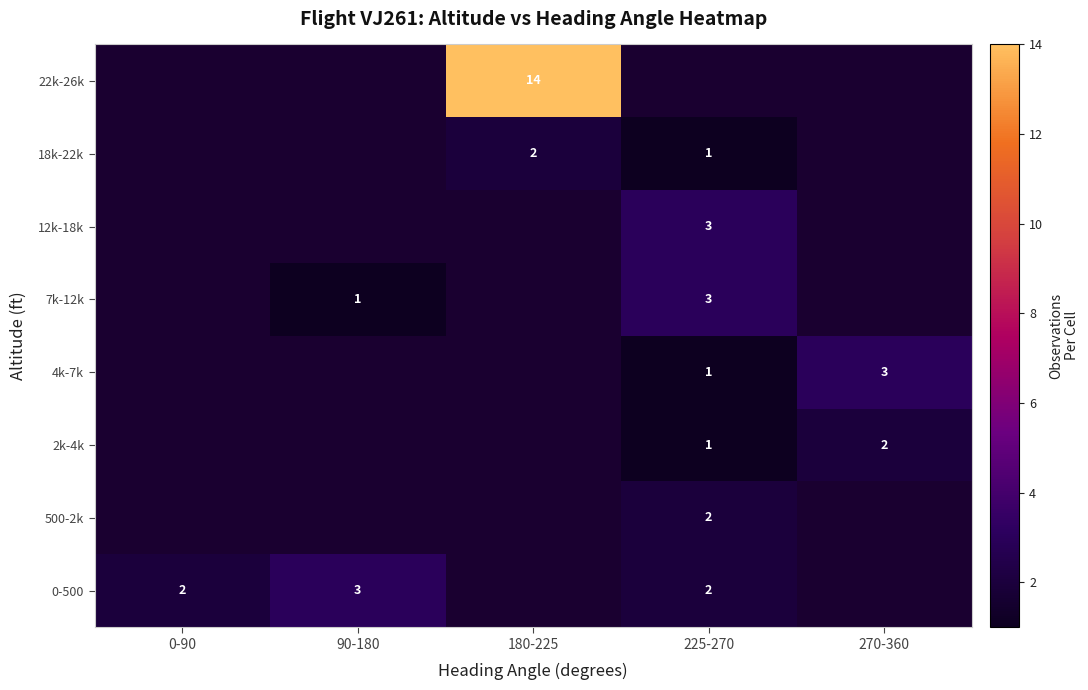

True or false: 4k-7k has a value of 3 at 270-360.

True